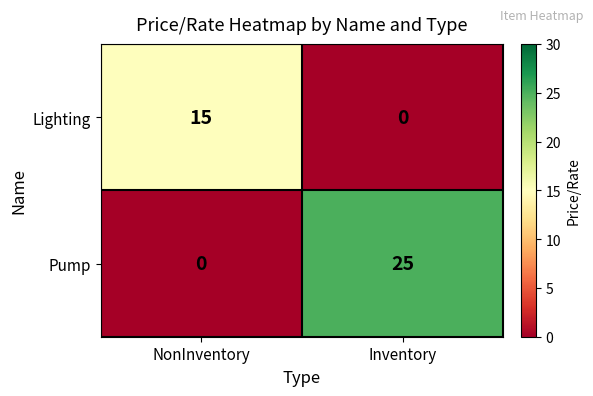

Reading left to right, extract all data points from this chart.

Lighting: NonInventory=15	Inventory=0
Pump: NonInventory=0	Inventory=25